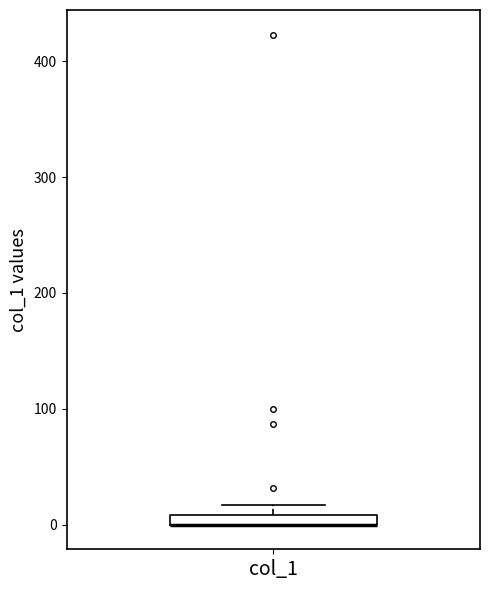

Where is the upper edge of the box for col_1 on the y-axis? The values are not printed on the chart, so give them approximately, as read against the axis.

10